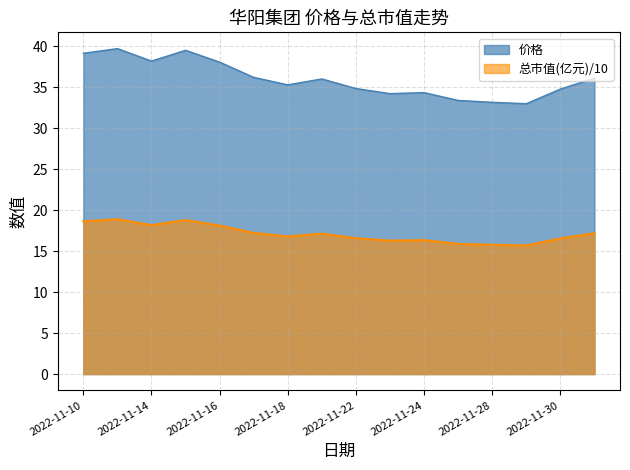

In 价格, how many points are higher than both neighbors (excluding endpoints)?

4